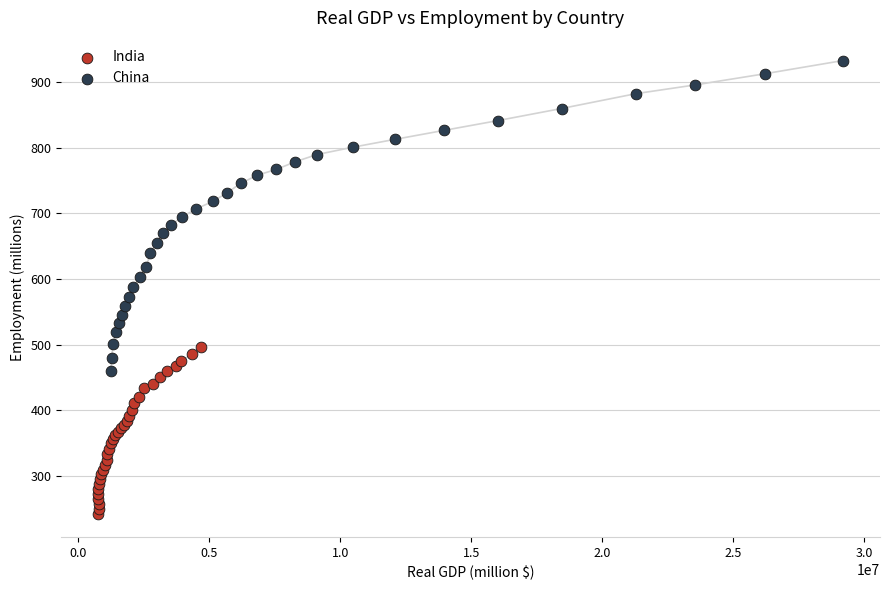

Which series reaches the maximum Y coordinate?

China